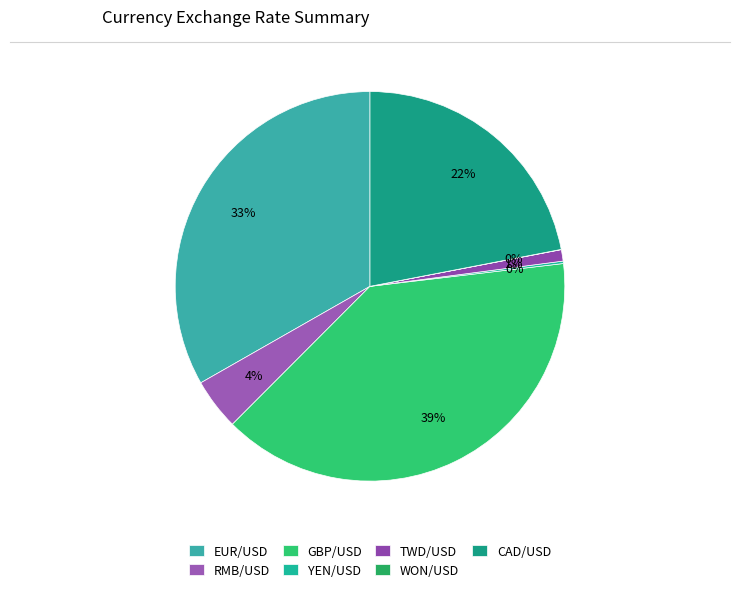

Rank the categories by value from highest to lowest.

GBP/USD, EUR/USD, CAD/USD, RMB/USD, TWD/USD, YEN/USD, WON/USD